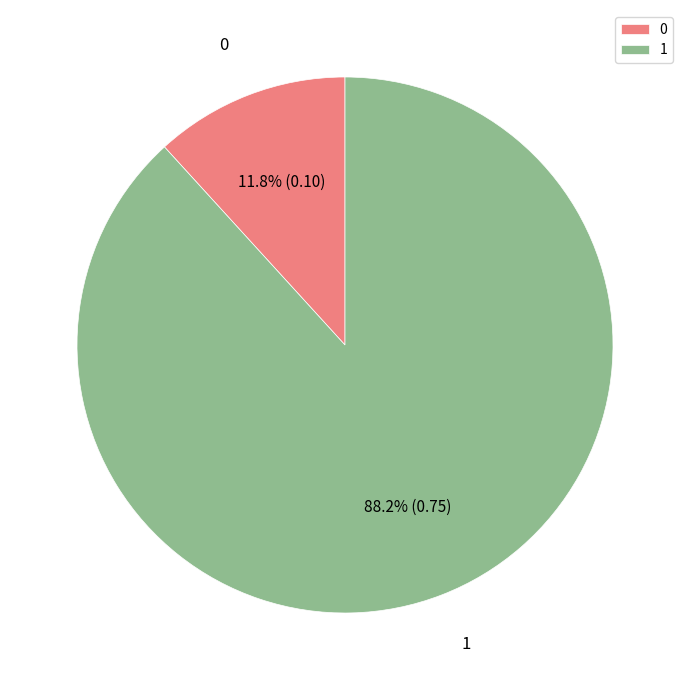

What percentage is the 1 slice, to the nearest percent?

88%